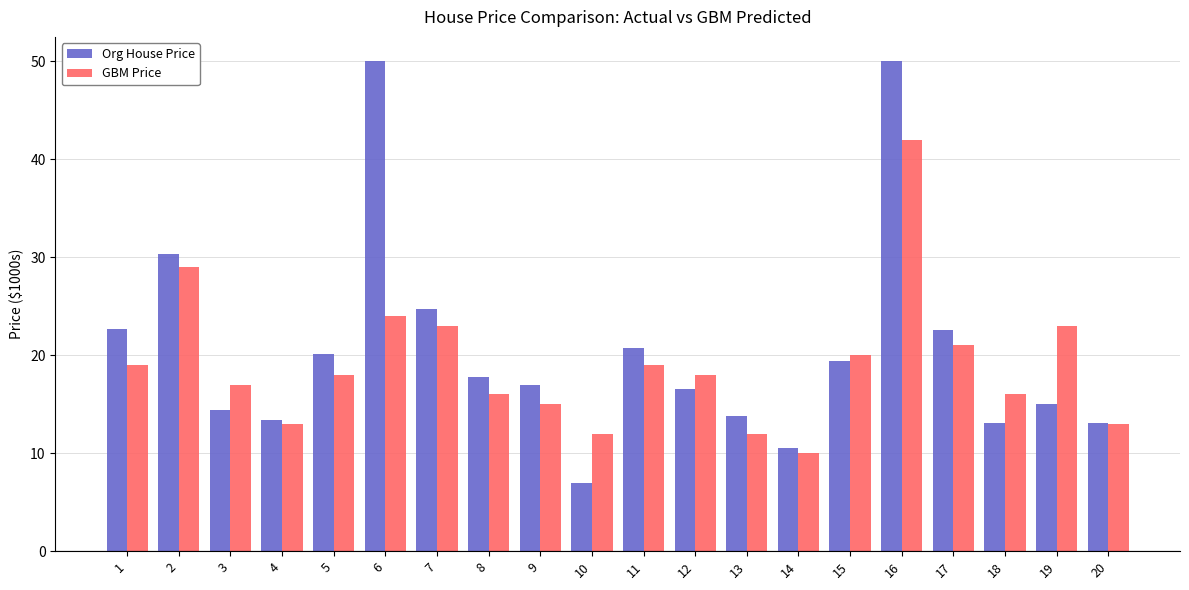

Is it true that Org House Price equals 14.4 at 3?

True